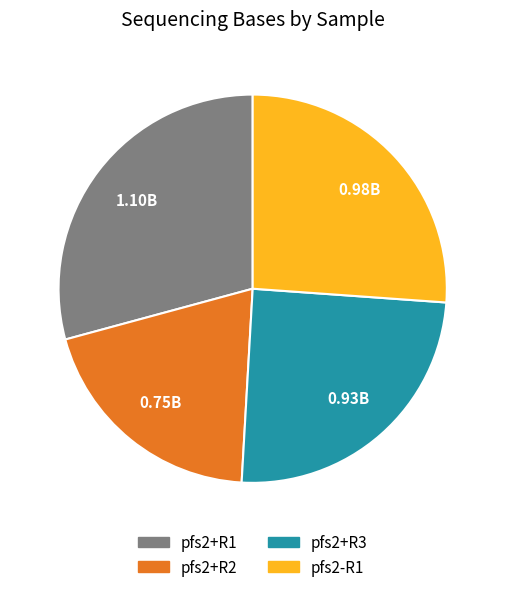

Is there a majority slice in this chart?

No